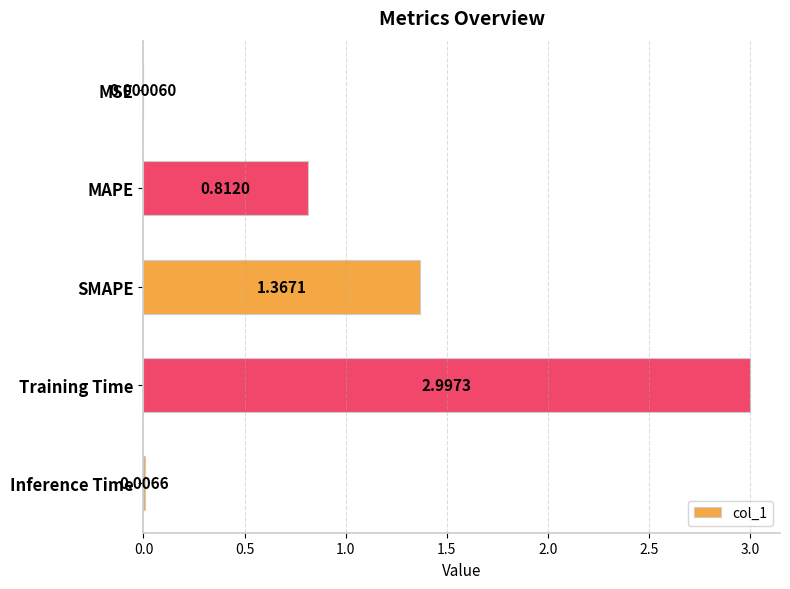

Which has a higher value, Training Time or Inference Time?

Training Time